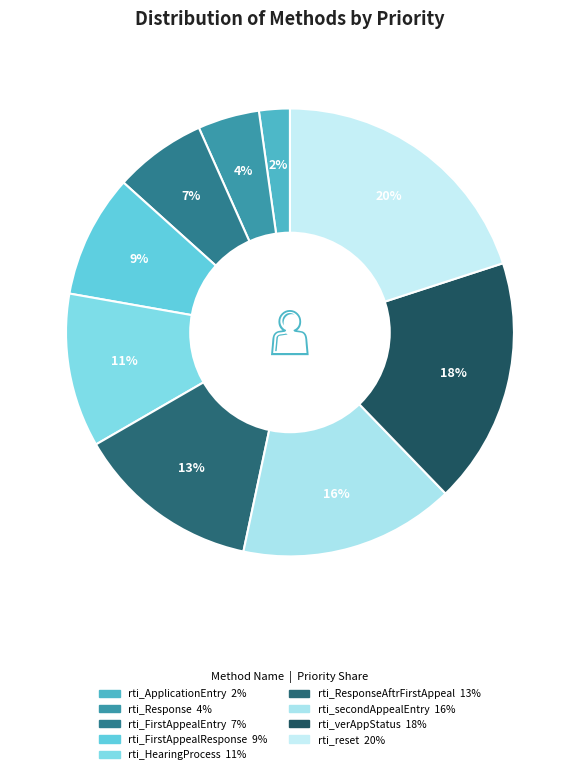

How many slices are in this pie chart?

9